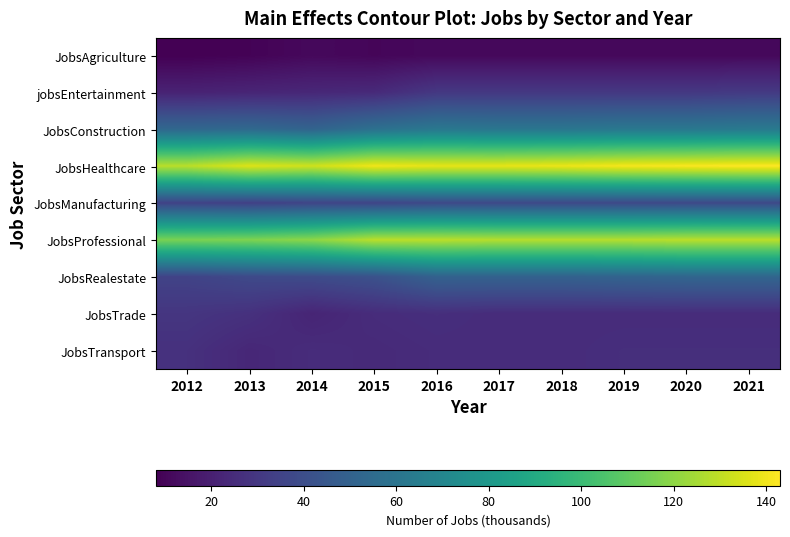

Which series has the largest total across all categories?

JobsHealthcare